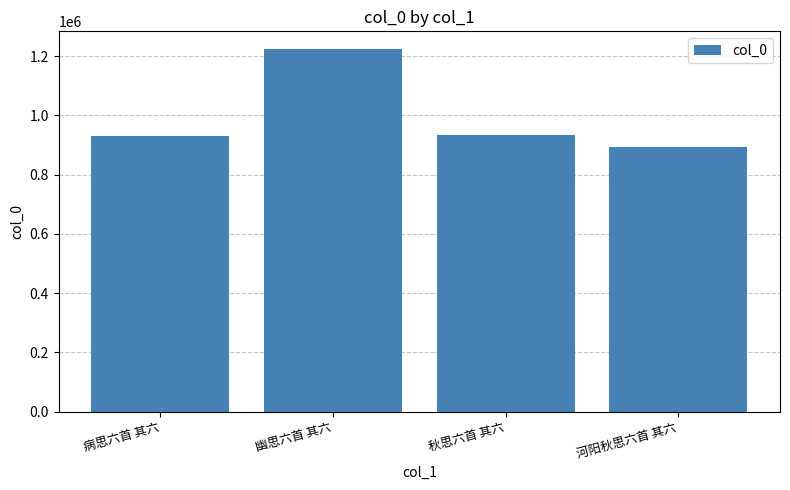

At which category does the chart reach its minimum across all series?

河阳秋思六首 其六